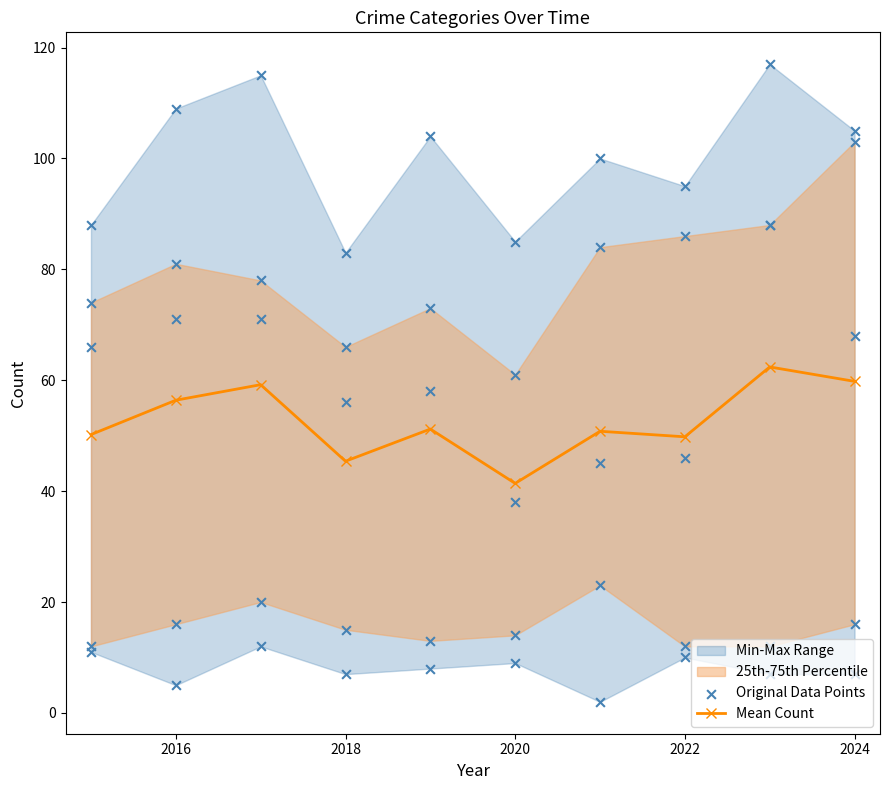

What is the minimum value for Mean Count?

41.4